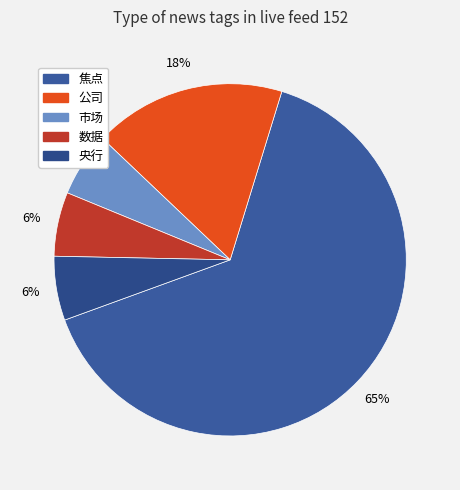

Count the number of slices in the pie.

5